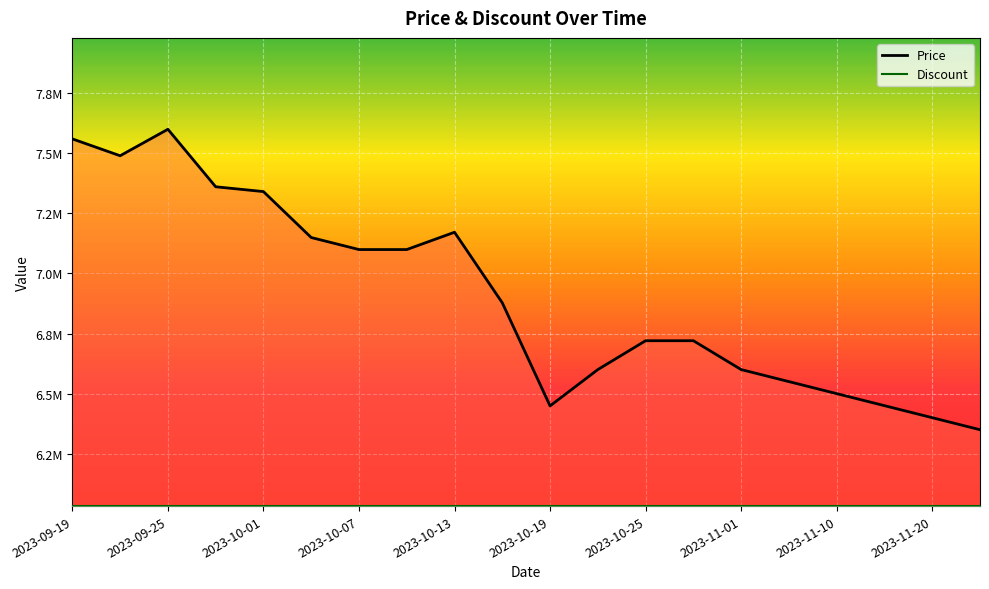

The value of Discount at 2023-09-19 is 6032500. True or false?

True